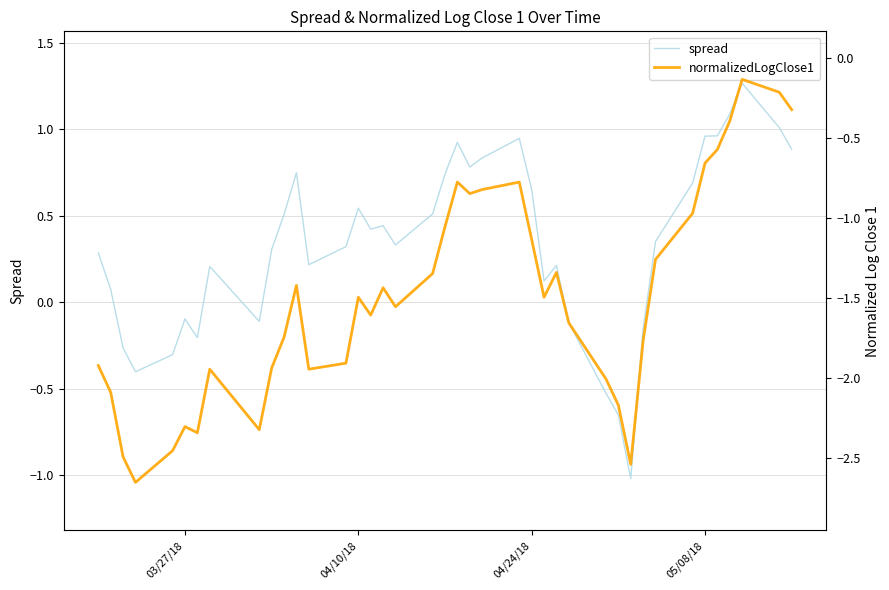

Is it true that spread equals -0.0 at 03/27/18?

False